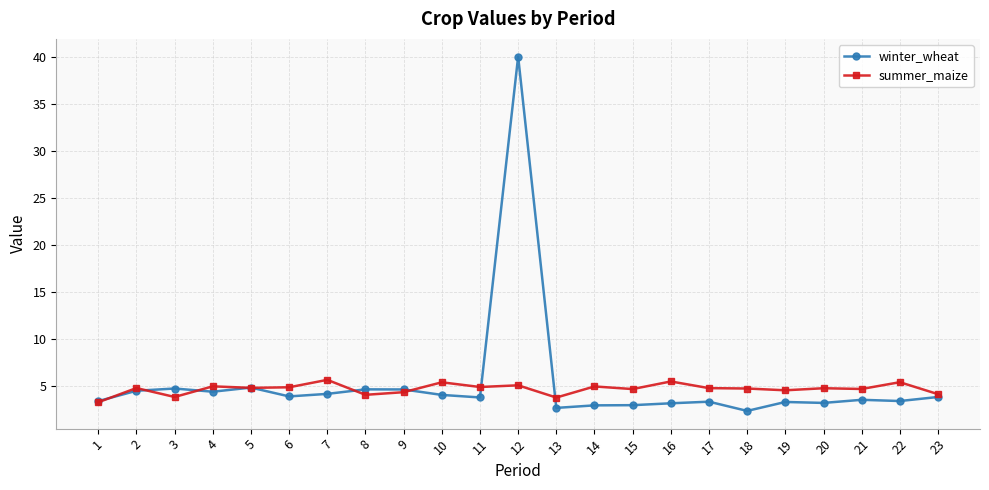

How many distinct data groups are displayed?

2